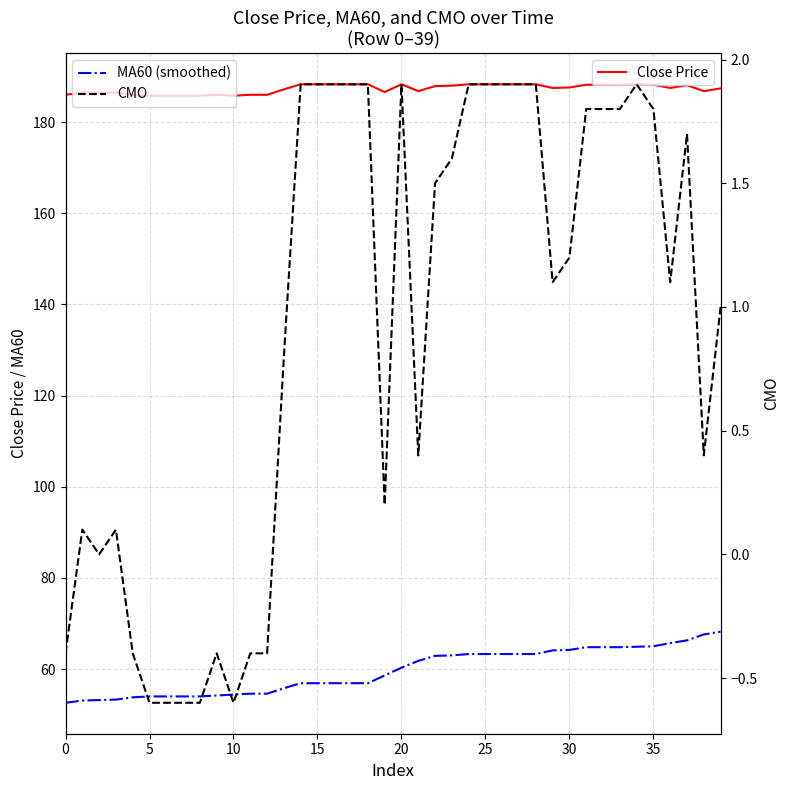

What is the difference between the highest and lowest values at 18?

186.4